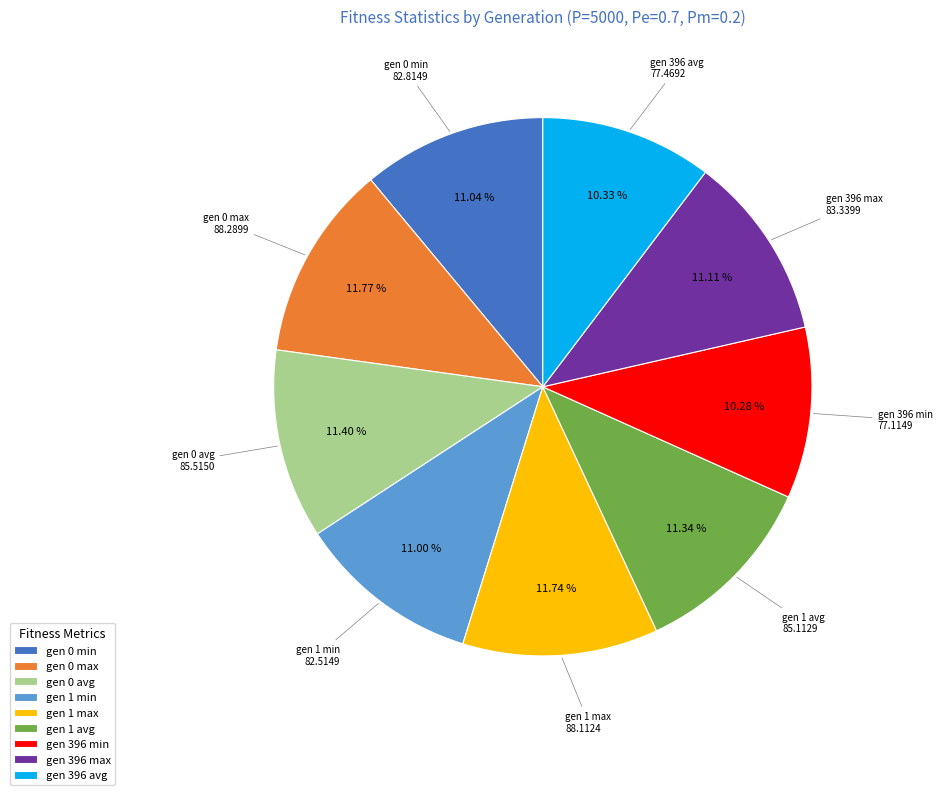

Count the number of slices in the pie.

9